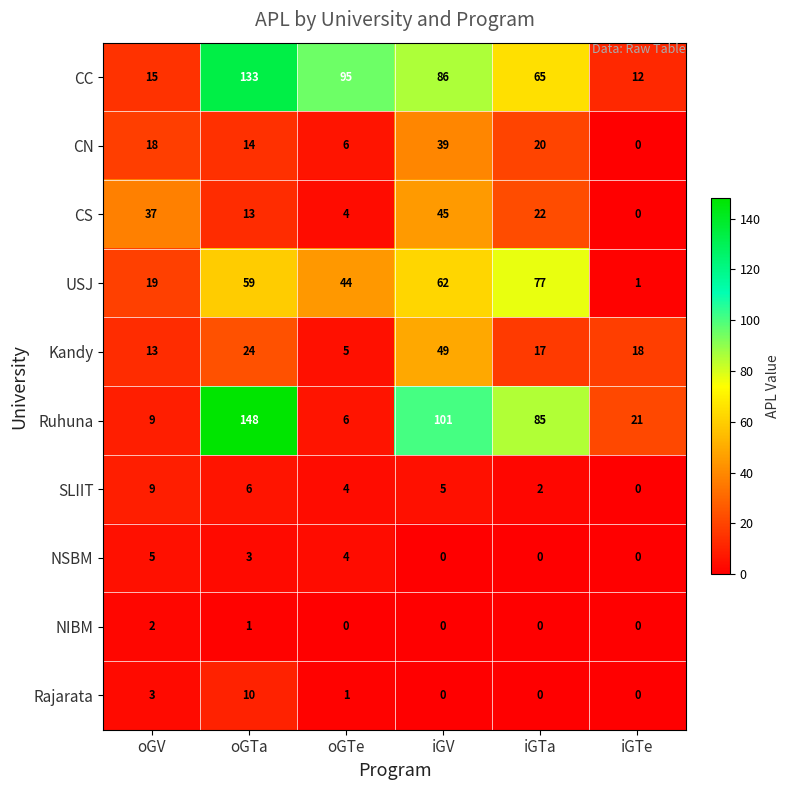

What is the maximum value shown in the chart?

148